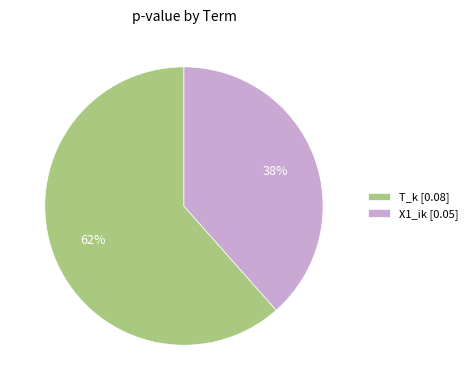

To the nearest percent, what portion does X1_ik represent?

38%